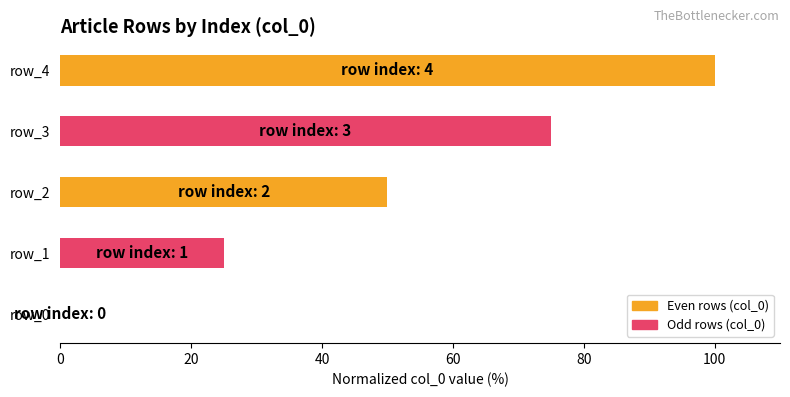

Where is the data nearest to the value 50?

row_2